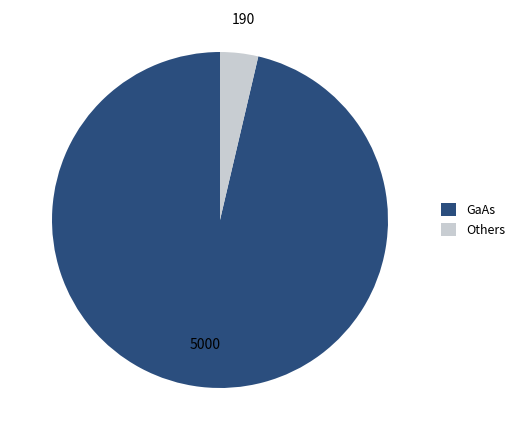

Count the number of slices in the pie.

2